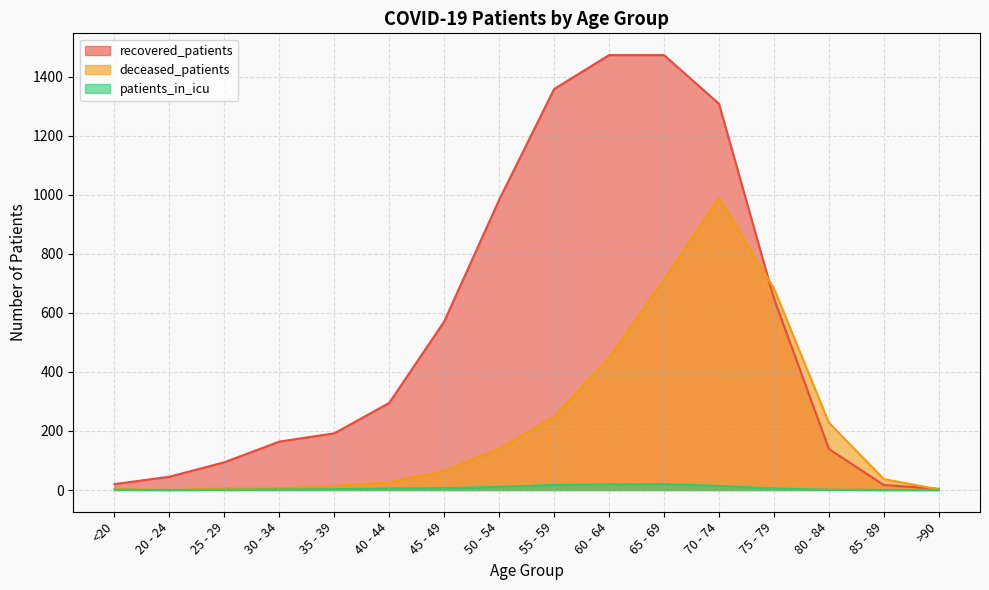

Reading right to left, list all the values displayed in this chart.

recovered_patients: >90=4	85 - 89=17	80 - 84=139	75 - 79=649	70 - 74=1308	65 - 69=1473	60 - 64=1473	55 - 59=1358	50 - 54=983	45 - 49=571	40 - 44=295	35 - 39=192	30 - 34=164	25 - 29=94	20 - 24=45	<20=20
deceased_patients: >90=2	85 - 89=37	80 - 84=228	75 - 79=683	70 - 74=990	65 - 69=713	60 - 64=449	55 - 59=248	50 - 54=140	45 - 49=65	40 - 44=26	35 - 39=14	30 - 34=6	25 - 29=6	20 - 24=0	<20=3
patients_in_icu: >90=0	85 - 89=0	80 - 84=1	75 - 79=5	70 - 74=14	65 - 69=20	60 - 64=19	55 - 59=17	50 - 54=11	45 - 49=6	40 - 44=5	35 - 39=3	30 - 34=2	25 - 29=1	20 - 24=0	<20=1